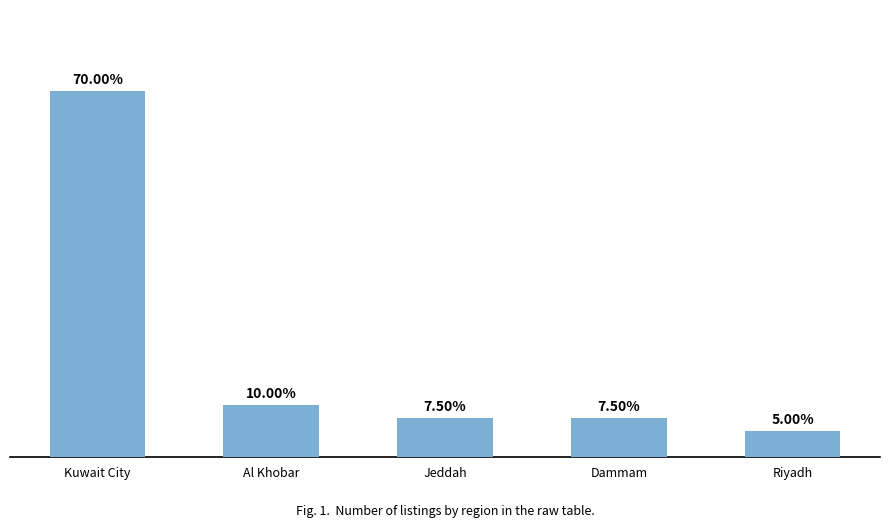

What is the change in value from Dammam to Riyadh?

-1